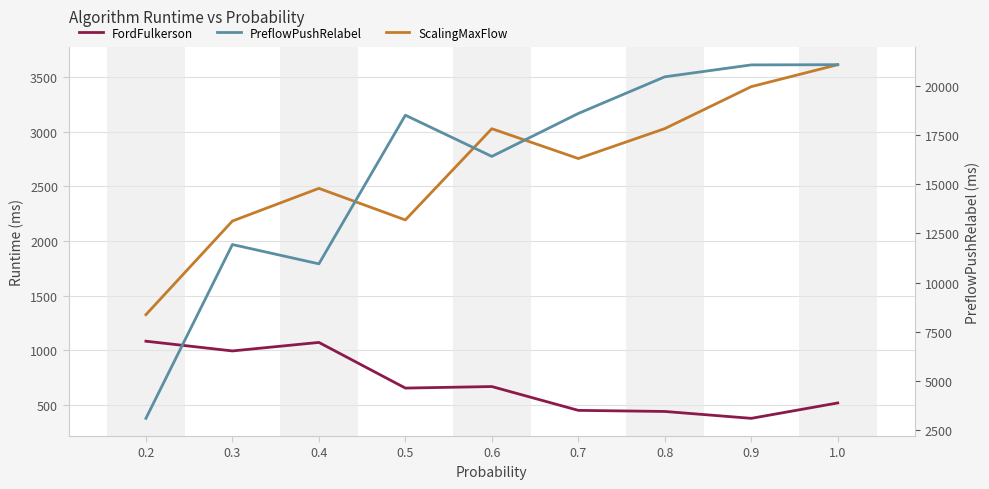

Which category has the lowest value in the FordFulkerson series?

0.9